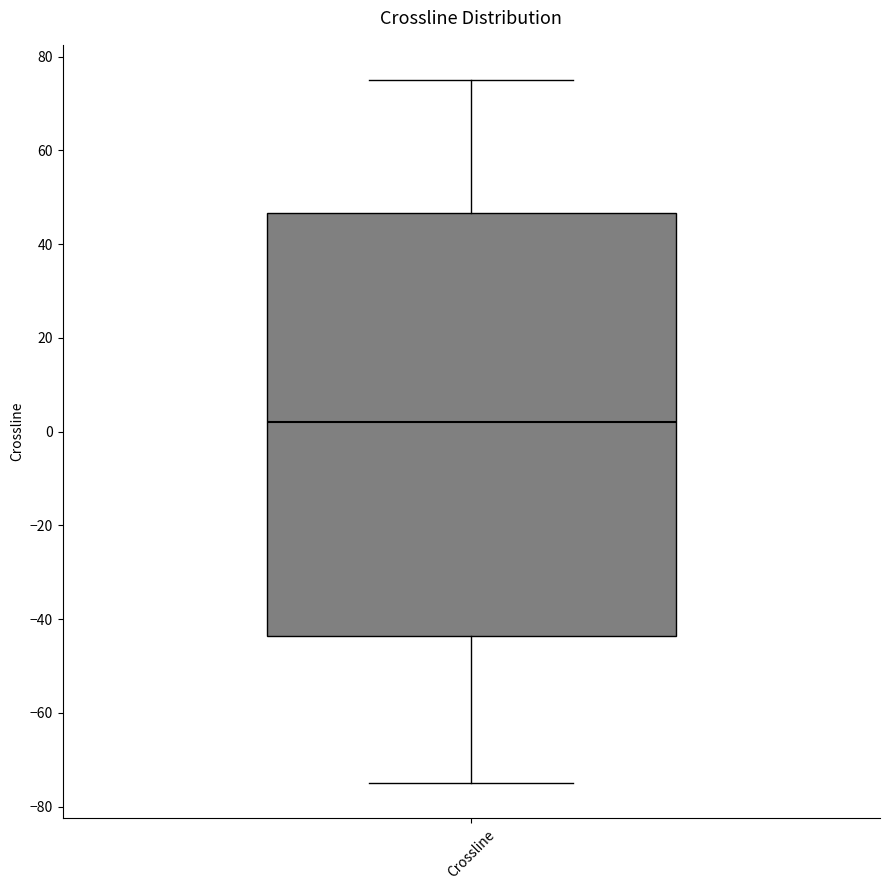

Transcribe this box plot: give where the median line is, the range the box spans, and where the two whiskers end, as read against the y-axis. The values are not printed on the chart, so give them approximately, as read against the axis.

median 2, box -44 to 46, whiskers -74 to 76